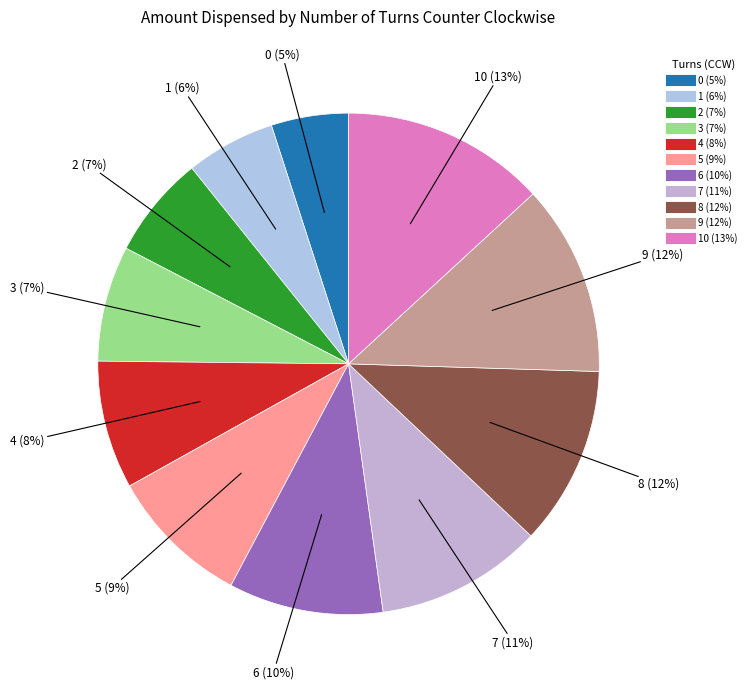

How many slices are in this pie chart?

11